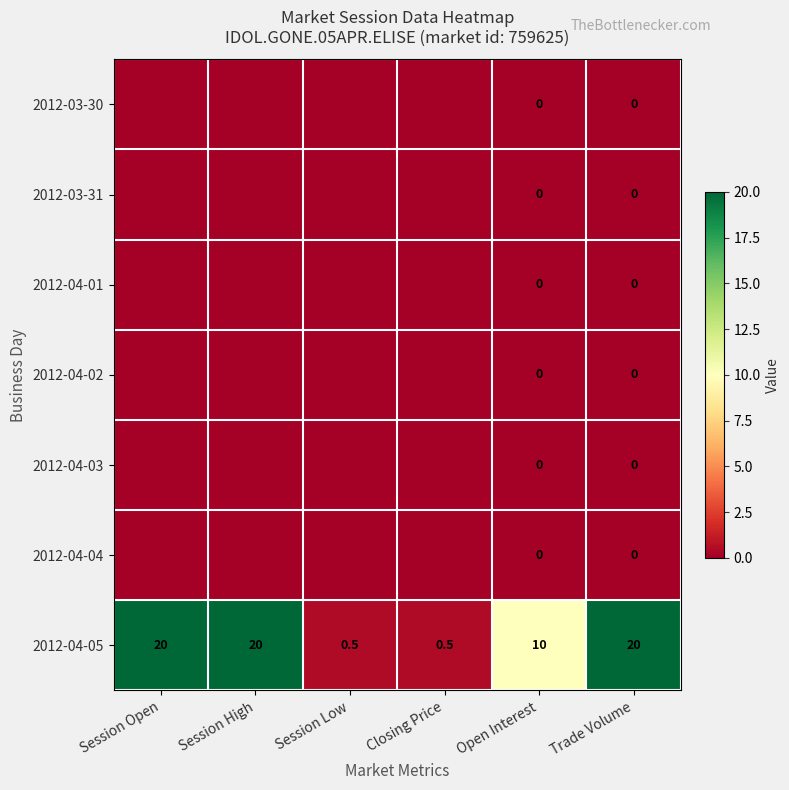

Where is 2012-04-05 nearest to the value 10?

Open Interest